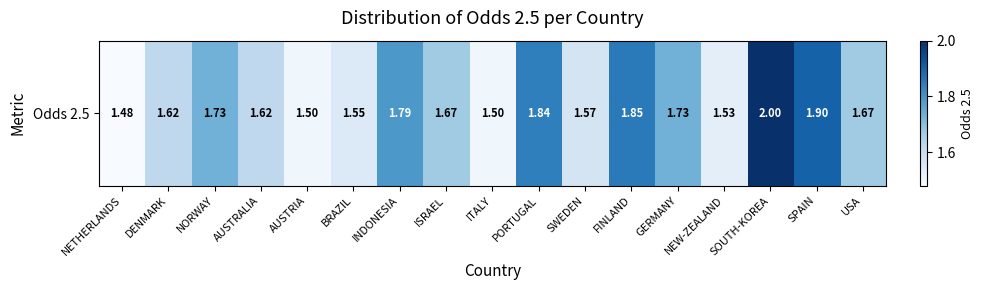

Which label corresponds to the smallest value in the chart?

NETHERLANDS